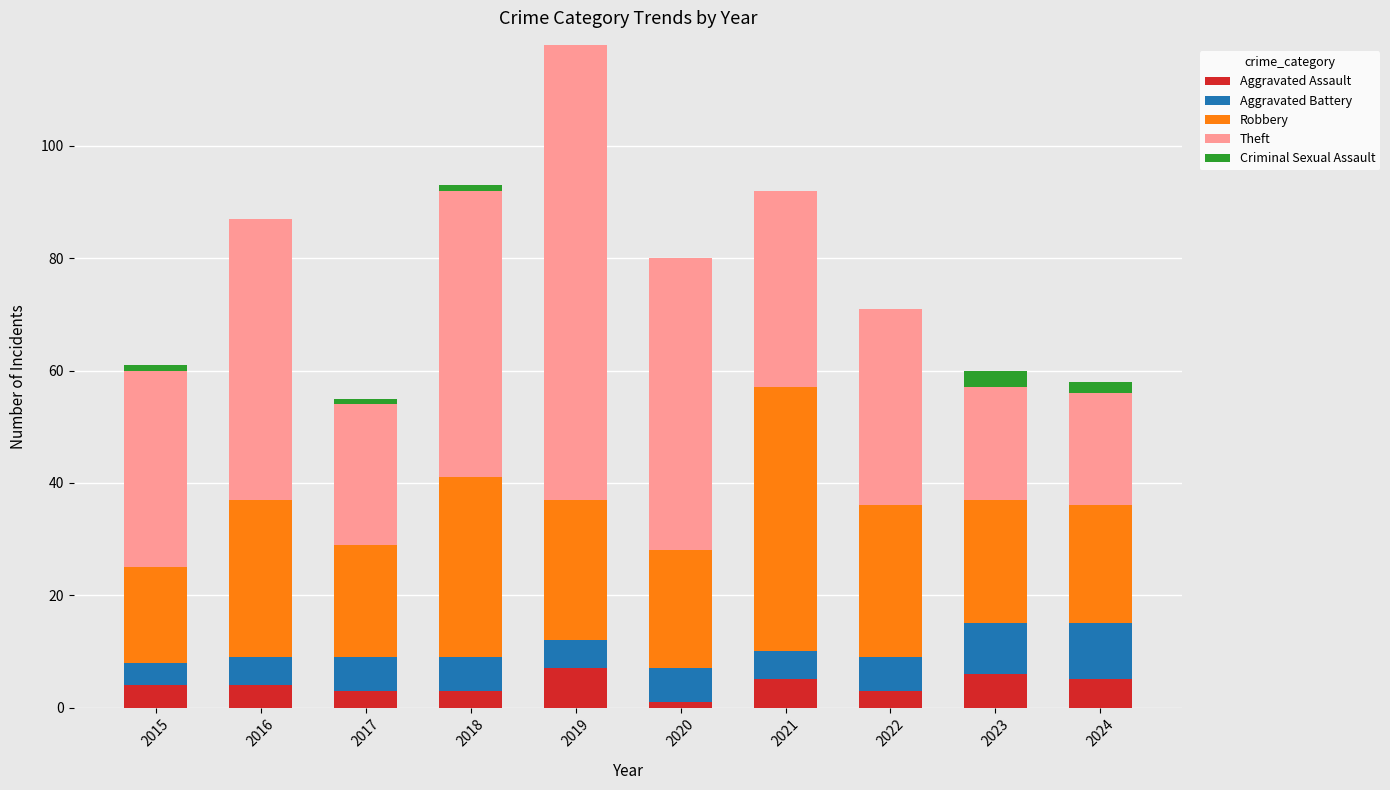

What is the highest value of the Aggravated Assault series?

7